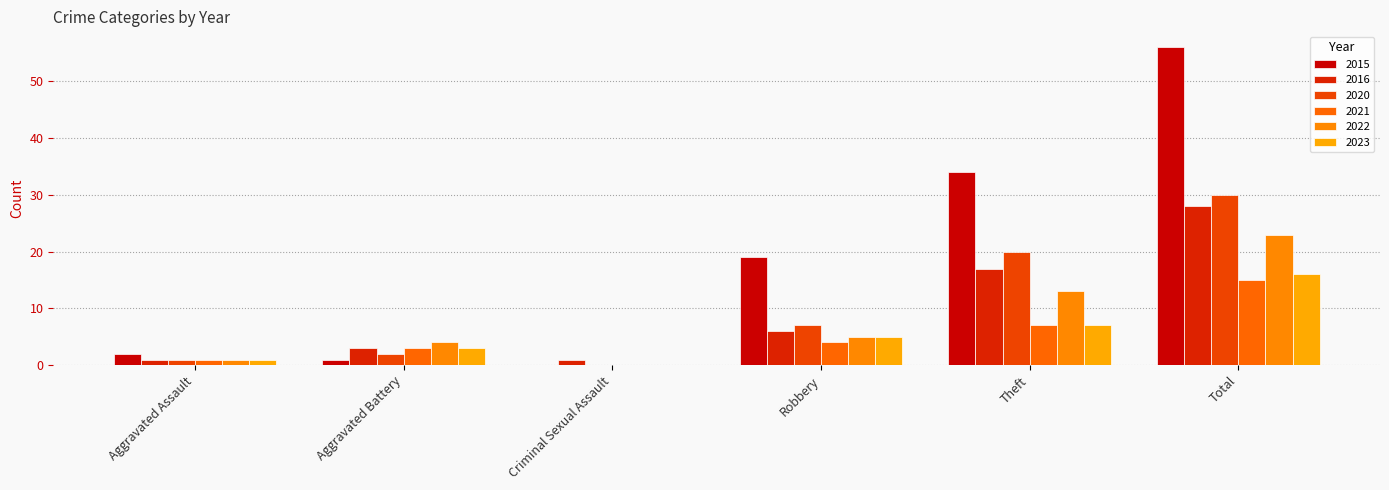

List the series in order of their peak value, lowest first.

2021, 2023, 2022, 2016, 2020, 2015